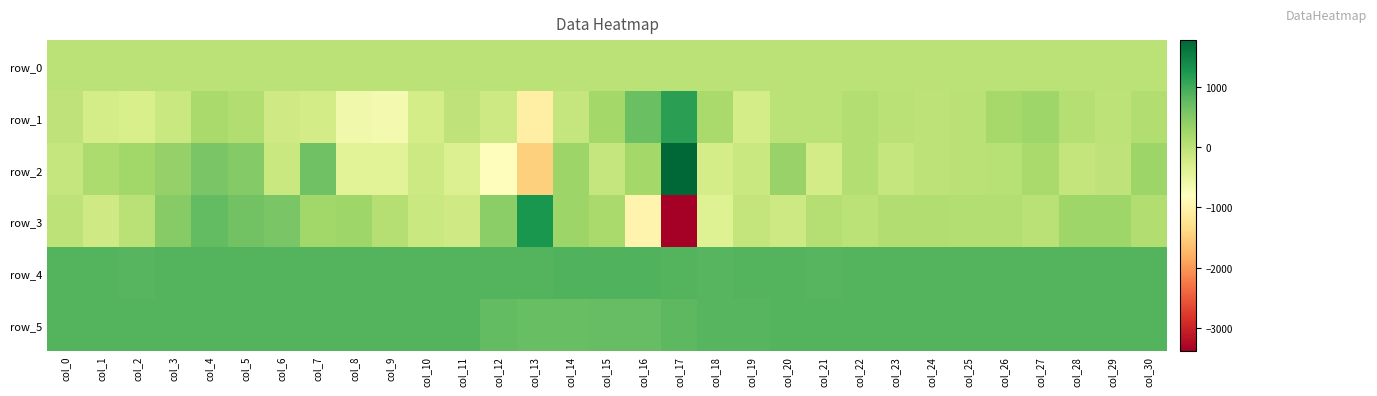

Reading left to right, what are all the values shown in this chart?

row_0: col_0=5.7	col_1=5.7	col_2=5.7	col_3=5.8	col_4=5.9	col_5=5.9	col_6=5.9	col_7=5.9	col_8=6.0	col_9=6.0	col_10=6.1	col_11=6.1	col_12=6.2	col_13=6.3	col_14=6.3	col_15=6.3	col_16=6.4	col_17=6.5	col_18=6.5	col_19=6.5	col_20=6.6	col_21=6.6	col_22=6.7	col_23=6.7	col_24=6.8	col_25=6.8	col_26=6.9	col_27=6.9	col_28=7.0	col_29=7.0	col_30=7.1
row_1: col_0=-29.0	col_1=-261.0	col_2=-292.0	col_3=-131.0	col_4=200.0	col_5=107.0	col_6=-194.0	col_7=-233.0	col_8=-616.0	col_9=-650.0	col_10=-247.0	col_11=-28.0	col_12=-167.0	col_13=-1048.0	col_14=-90.0	col_15=222.0	col_16=698.0	col_17=1128.0	col_18=189.0	col_19=-258.0	col_20=2.0	col_21=13.0	col_22=93.0	col_23=27.0	col_24=-6.0	col_25=36.0	col_26=219.0	col_27=263.0	col_28=76.0	col_29=-7.0	col_30=109.0
row_2: col_0=-85.0	col_1=145.0	col_2=242.0	col_3=343.0	col_4=582.0	col_5=497.0	col_6=-134.0	col_7=663.0	col_8=-415.0	col_9=-413.0	col_10=-162.0	col_11=-344.0	col_12=-835.0	col_13=-1475.0	col_14=283.0	col_15=-99.0	col_16=234.0	col_17=1772.0	col_18=-244.0	col_19=-133.0	col_20=341.0	col_21=-235.0	col_22=81.0	col_23=-88.0	col_24=-4.0	col_25=20.0	col_26=50.0	col_27=198.0	col_28=-61.0	col_29=-31.0	col_30=282.0
row_3: col_0=-20.0	col_1=-192.0	col_2=32.0	col_3=482.0	col_4=760.0	col_5=634.0	col_6=566.0	col_7=259.0	col_8=272.0	col_9=64.0	col_10=-131.0	col_11=-194.0	col_12=439.0	col_13=1268.0	col_14=288.0	col_15=194.0	col_16=-987.0	col_17=-3384.0	col_18=-372.0	col_19=-63.0	col_20=-177.0	col_21=80.0	col_22=16.0	col_23=119.0	col_24=112.0	col_25=99.0	col_26=95.0	col_27=27.0	col_28=266.0	col_29=273.0	col_30=114.0
row_4: col_0=855.0	col_1=854.0	col_2=844.0	col_3=855.0	col_4=854.0	col_5=850.0	col_6=855.0	col_7=849.0	col_8=848.0	col_9=849.0	col_10=847.0	col_11=855.0	col_12=853.0	col_13=865.0	col_14=876.0	col_15=874.0	col_16=875.0	col_17=848.0	col_18=845.0	col_19=849.0	col_20=853.0	col_21=845.0	col_22=849.0	col_23=854.0	col_24=846.0	col_25=849.0	col_26=846.0	col_27=853.0	col_28=856.0	col_29=846.0	col_30=849.0
row_5: col_0=861.0	col_1=855.0	col_2=853.0	col_3=854.0	col_4=849.0	col_5=858.0	col_6=855.0	col_7=856.0	col_8=857.0	col_9=857.0	col_10=858.0	col_11=846.0	col_12=756.0	col_13=721.0	col_14=724.0	col_15=726.0	col_16=739.0	col_17=786.0	col_18=837.0	col_19=842.0	col_20=854.0	col_21=846.0	col_22=851.0	col_23=848.0	col_24=851.0	col_25=851.0	col_26=850.0	col_27=855.0	col_28=850.0	col_29=853.0	col_30=856.0